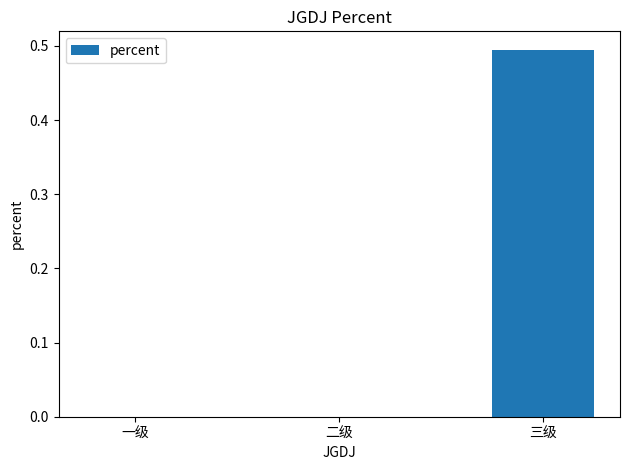

Which label corresponds to the largest value in the chart?

三级